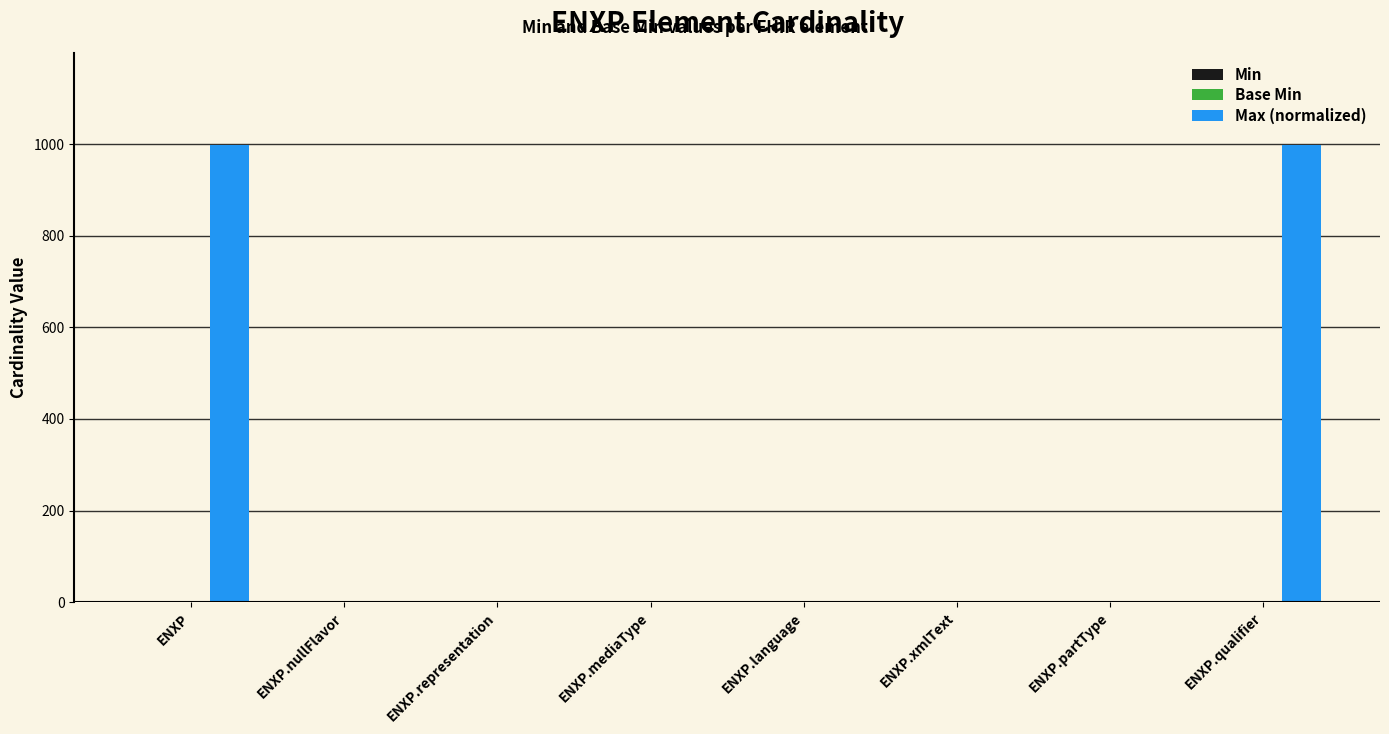

Count the number of data series in this chart.

1